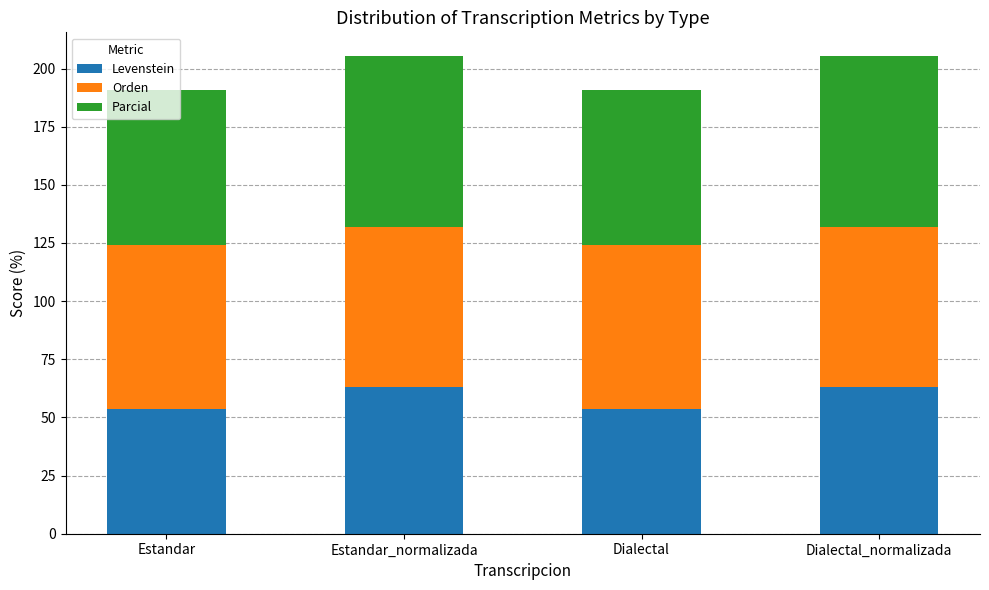

What is the total value across all series at Dialectal?

190.9